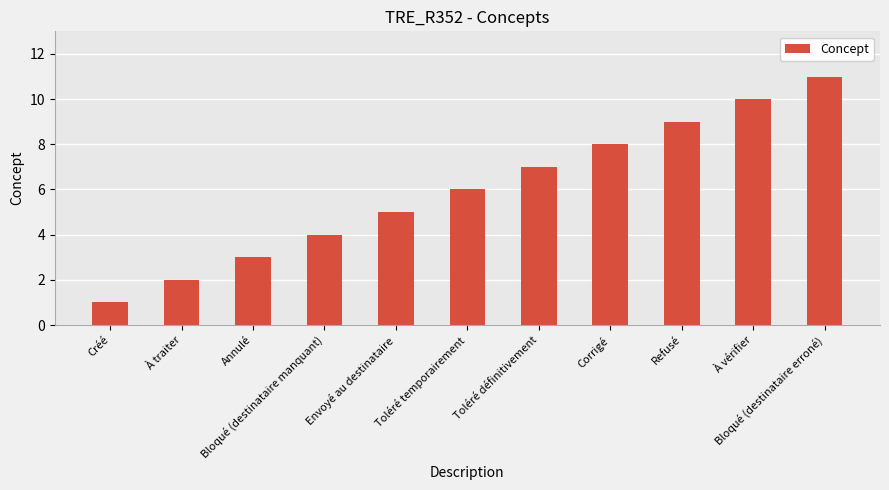

The value at Annulé is 3. True or false?

True